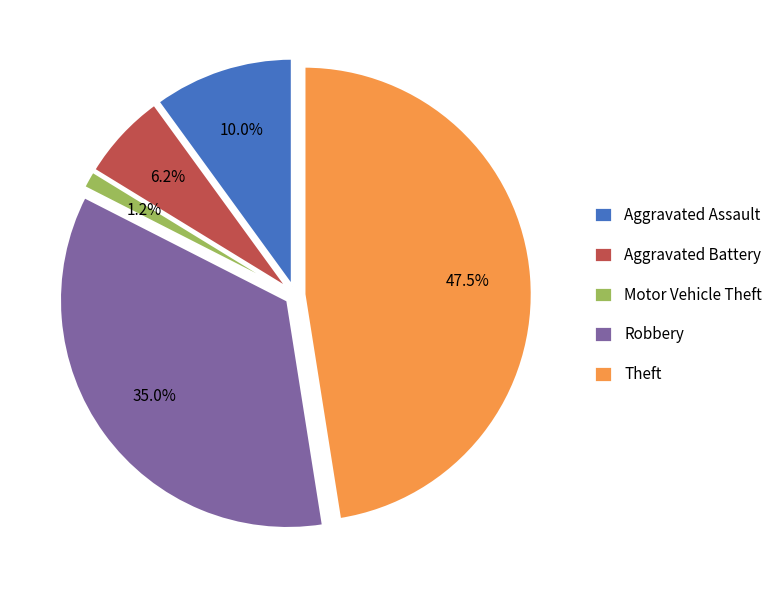

True or false: Motor Vehicle Theft accounts for 1% of the total.

True